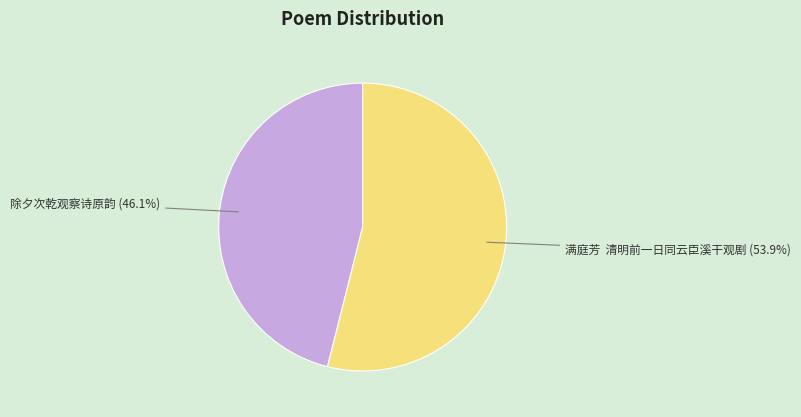

Count the number of slices in the pie.

2